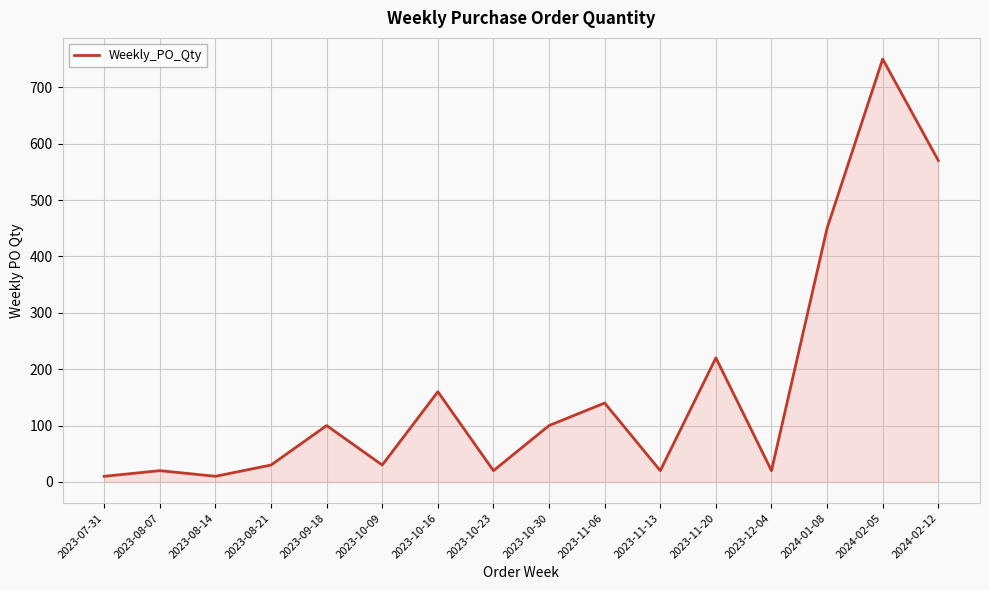

Does the chart display data point markers on the line(s)?

No